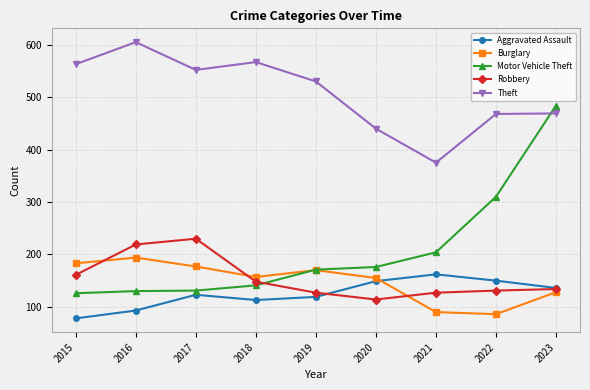

What is the value of the Theft point at the 4th from the left?

567